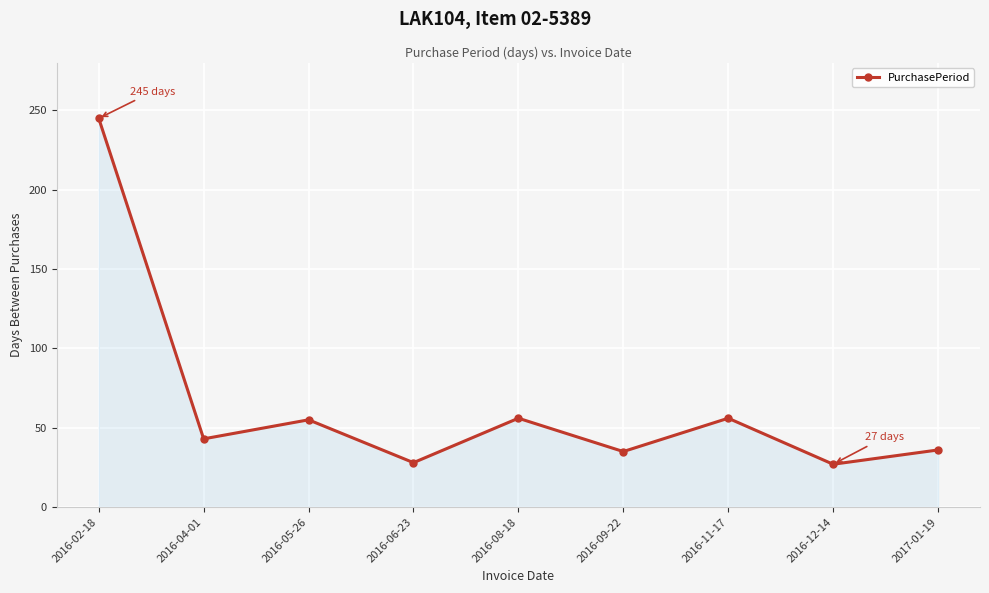

True or false: the data shows 28 at 2016-04-01.

False